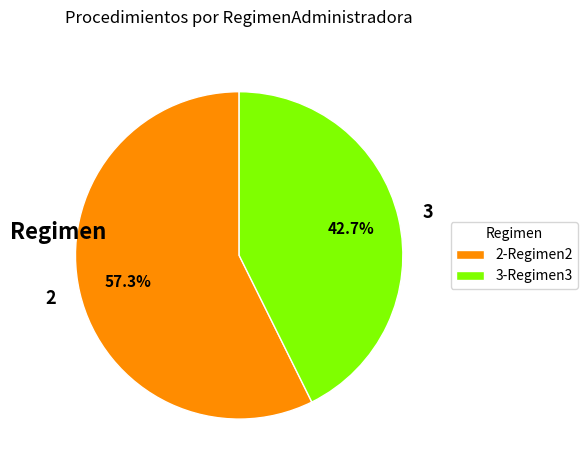

Approximately how many times larger is the value at 3 compared to 2?

0.7